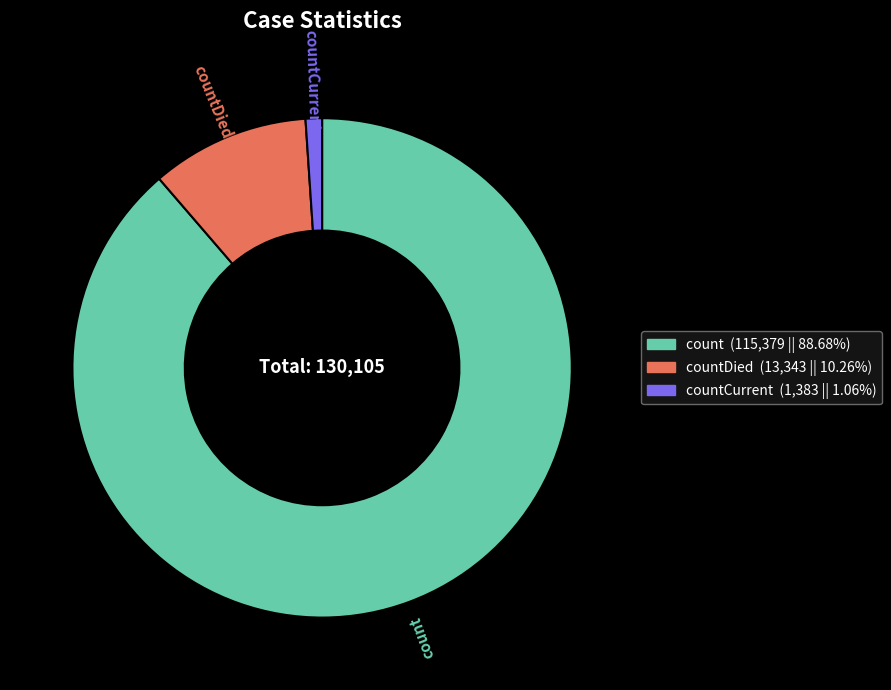

Is the sum of countCurrent and count greater than half?

Yes